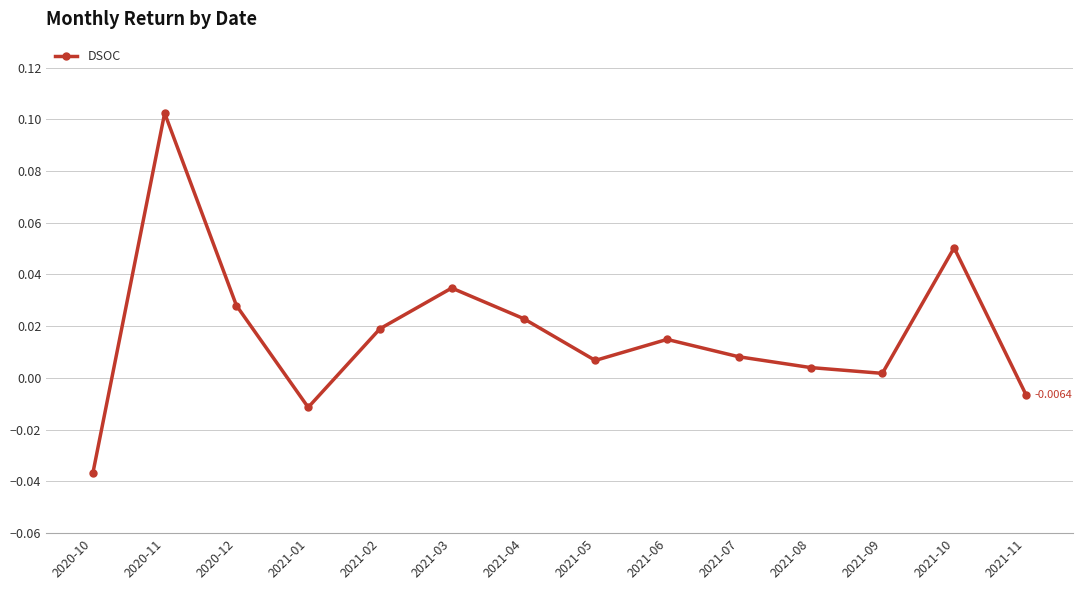

True or false: there are more than 2 points higher than both neighbors.

True